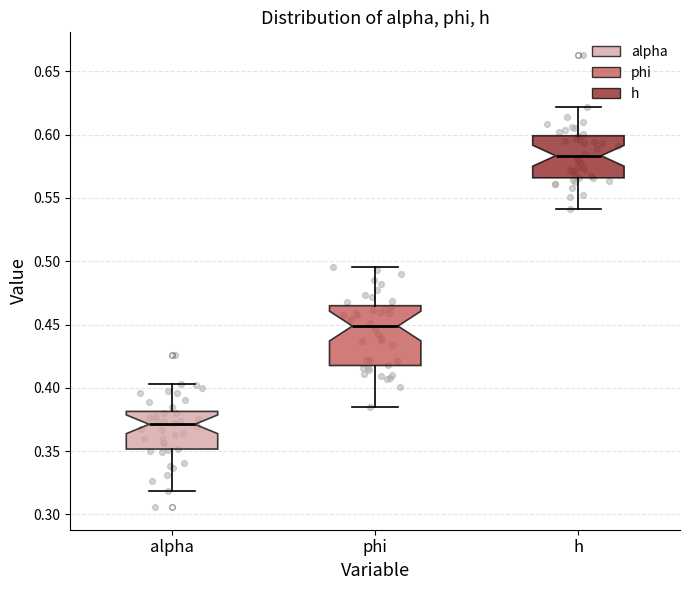

Which box is the tallest, from its lower edge to its upper edge?

phi